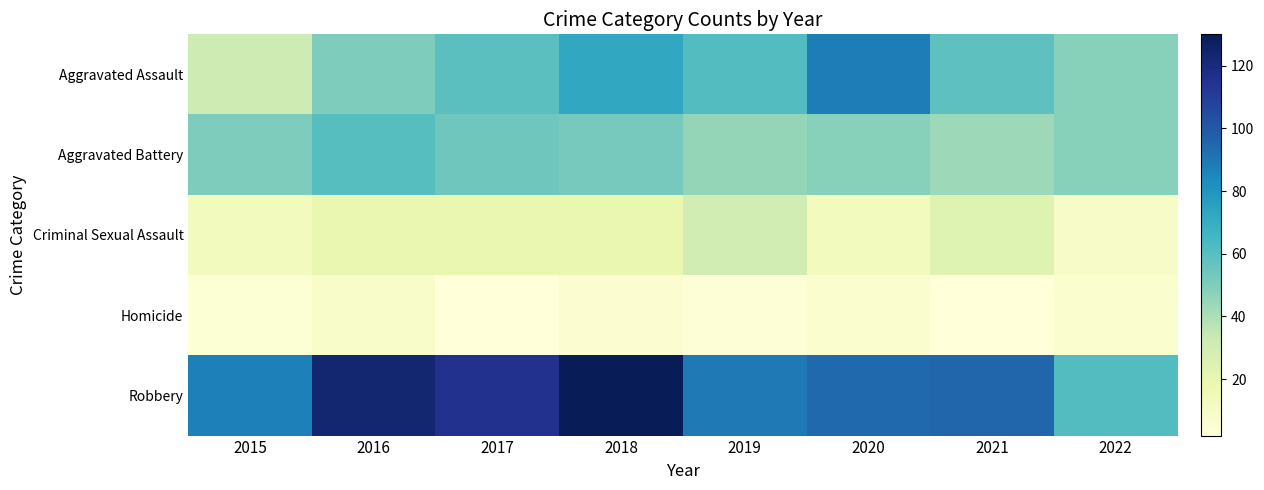

At which category is the sum across all series the highest?

2018